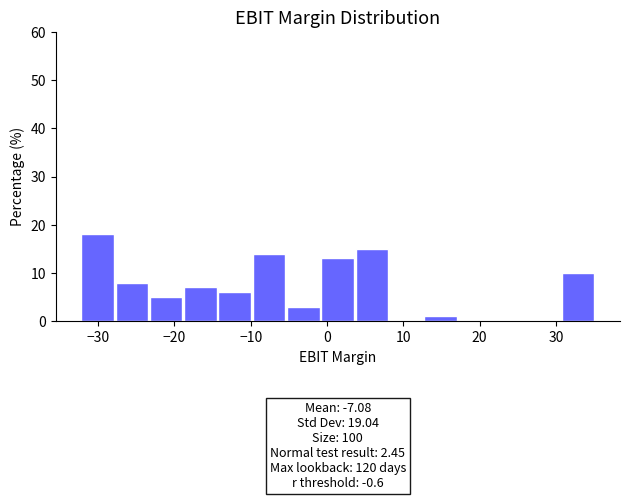

Which range on the x-axis has the tallest bar?

-32 to -28